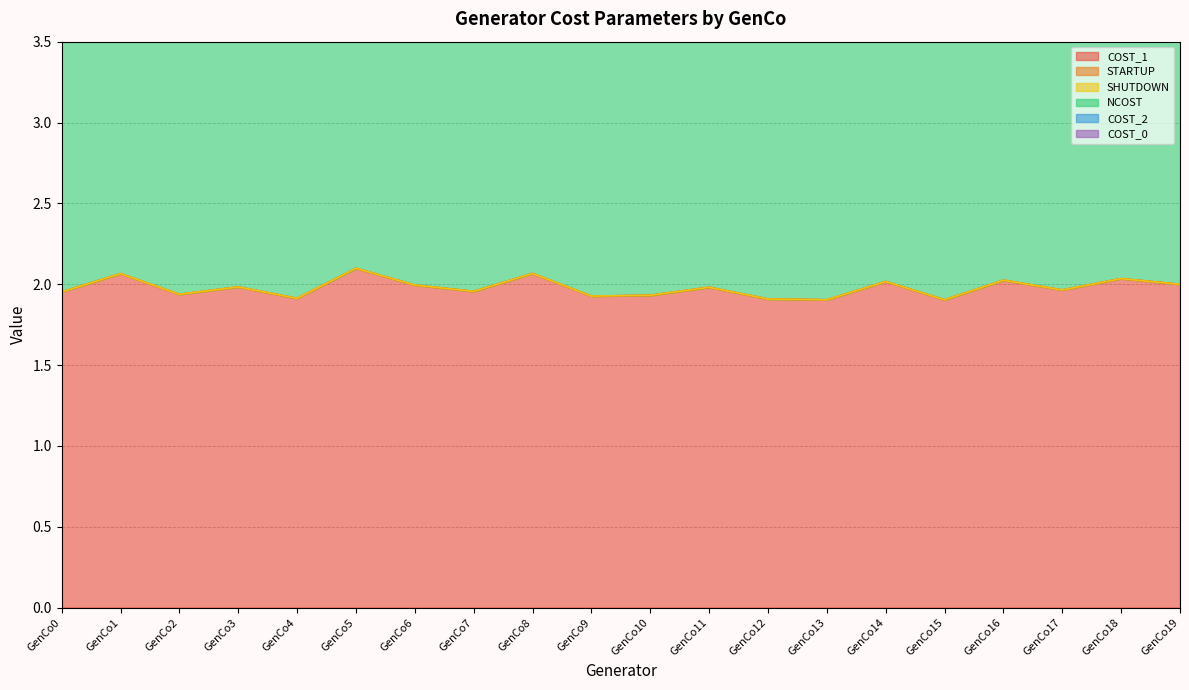

Is the value of COST_2 at GenCo11 greater than the value of NCOST at GenCo14?

No